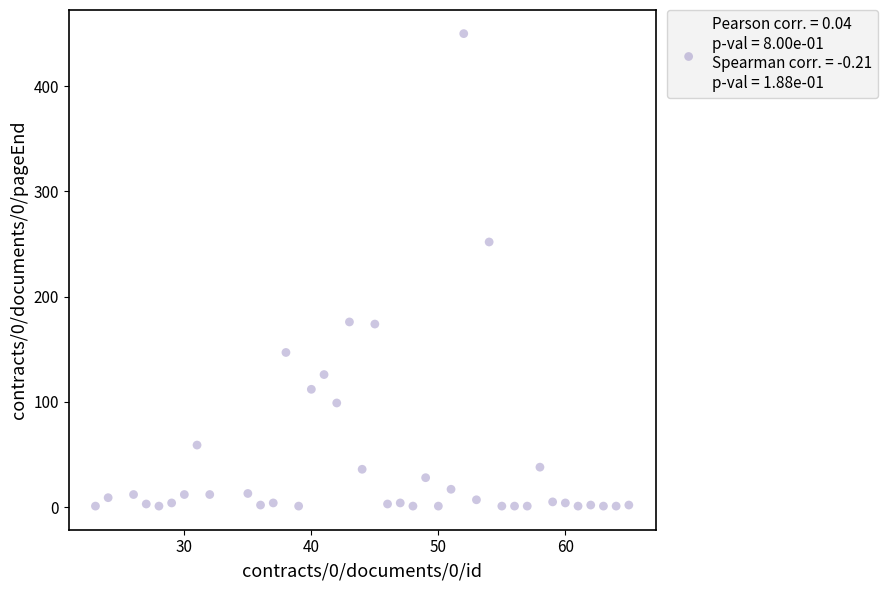

What is the range of Y values (max minus min)?

449